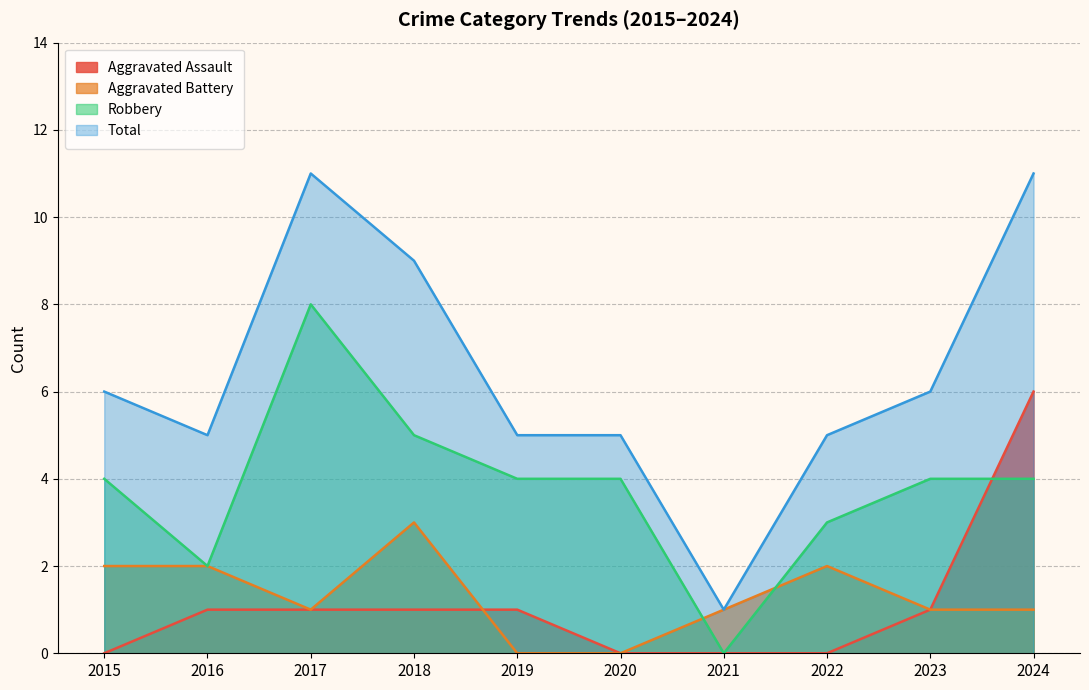

What is the average value of the Total series?

6